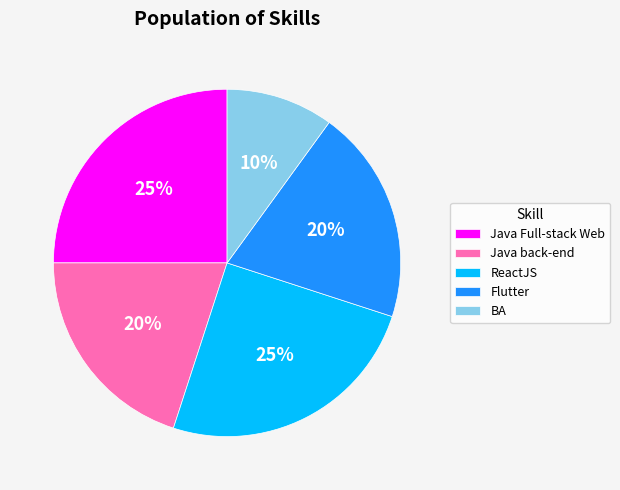

What is the smallest slice in the pie chart?

BA